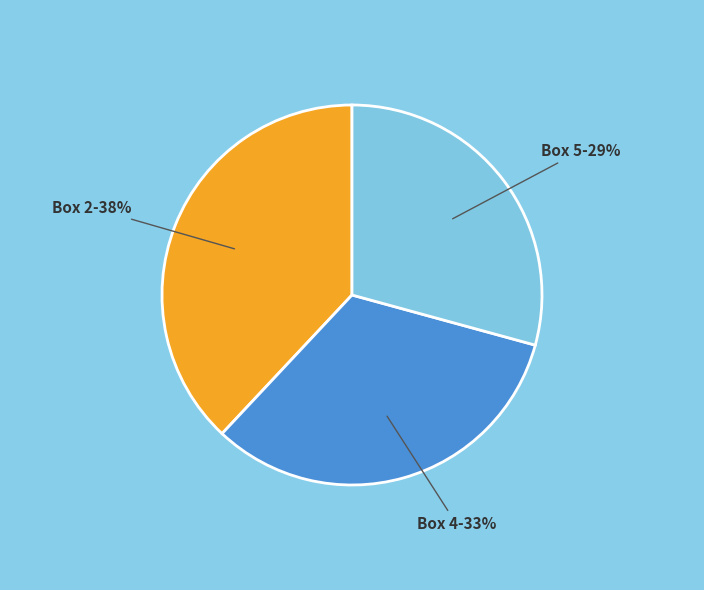

To the nearest percent, what portion does Box 4 represent?

33%